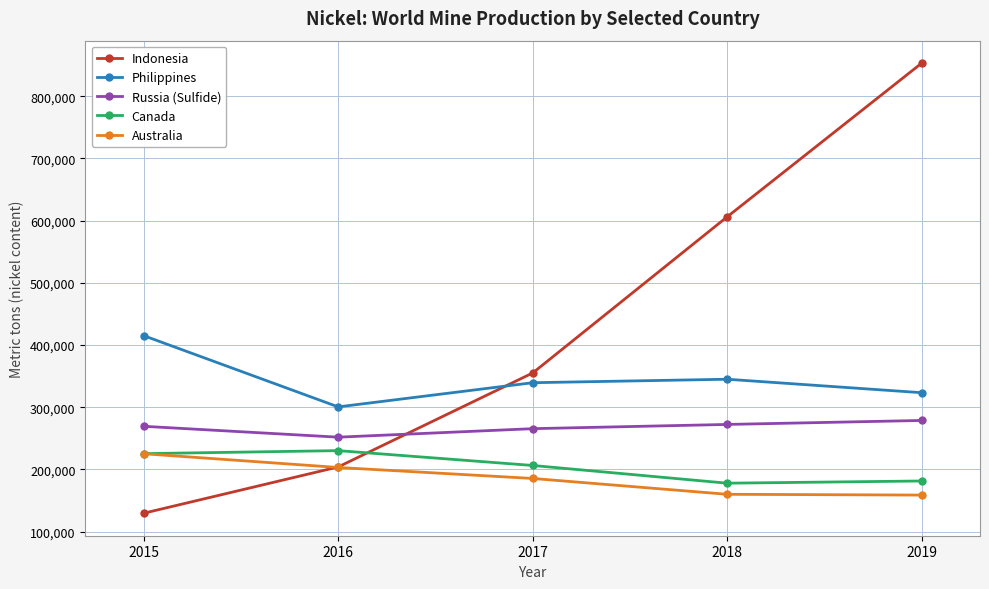

What is the value of the Philippines point at the 5th from the left?

323325